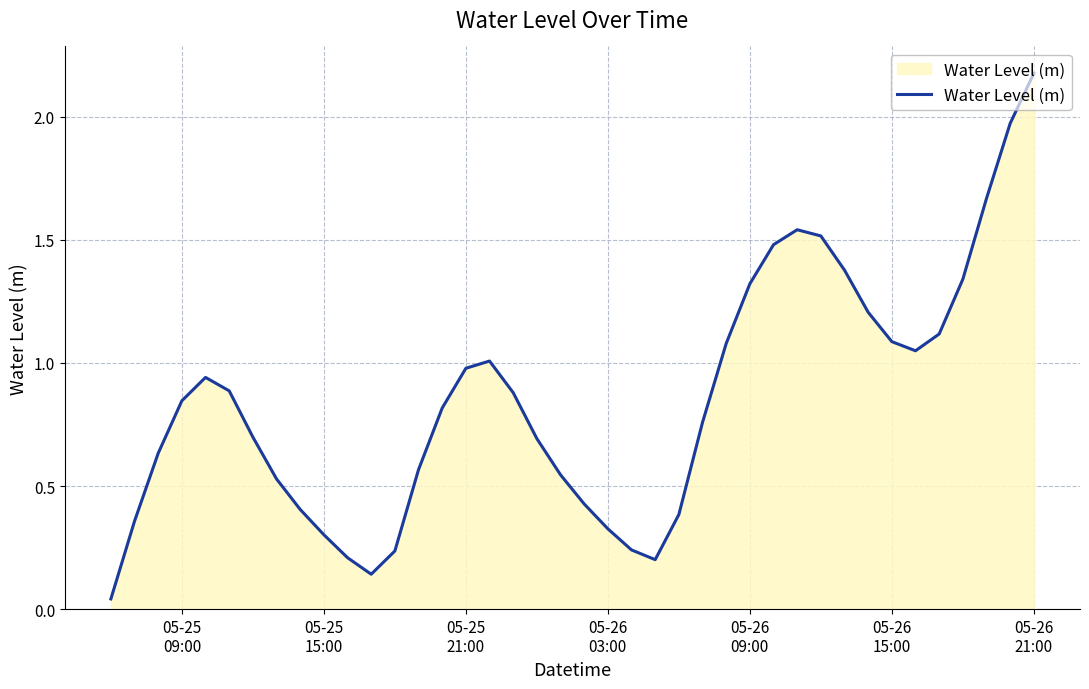

What is the difference between the maximum and minimum values?

2.1